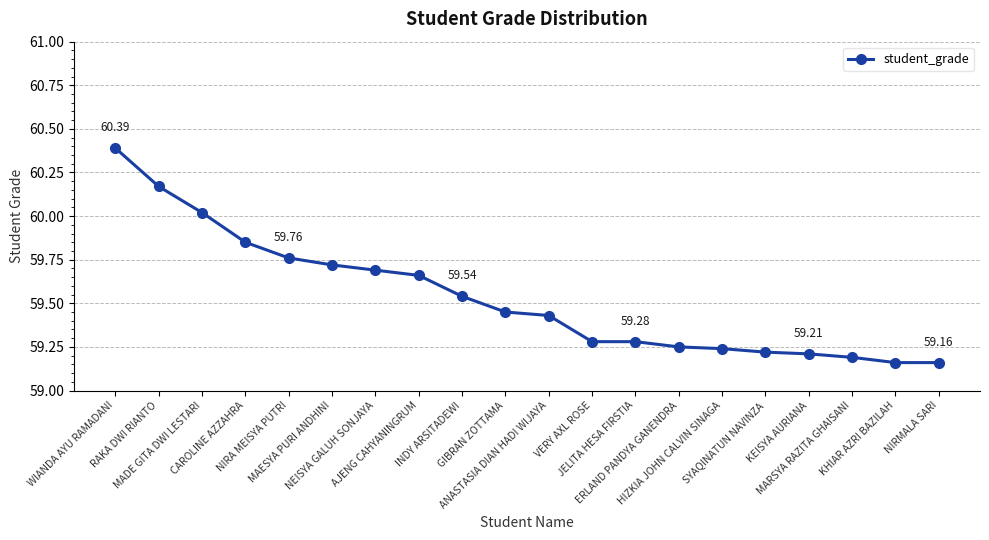

What is the sum of all values?

1190.7